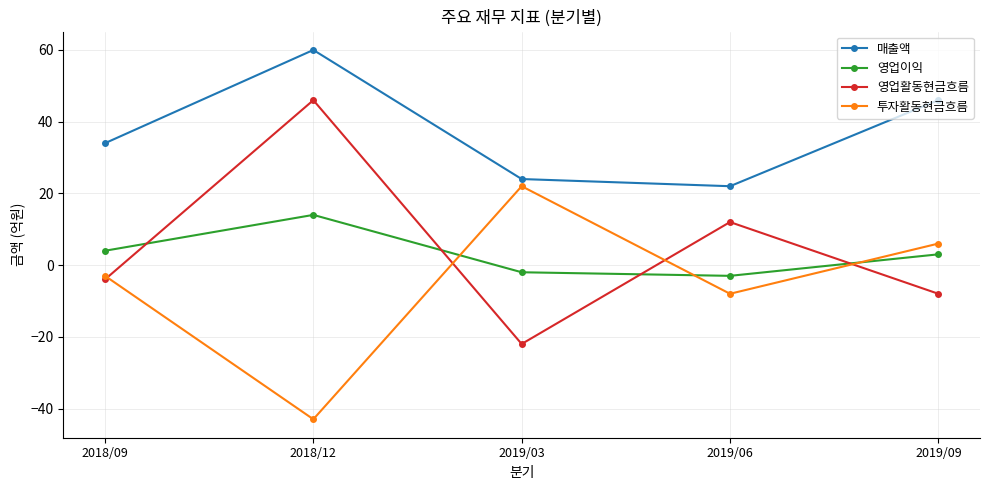

Which category has the lowest value in the 영업활동현금흐름 series?

2019/03